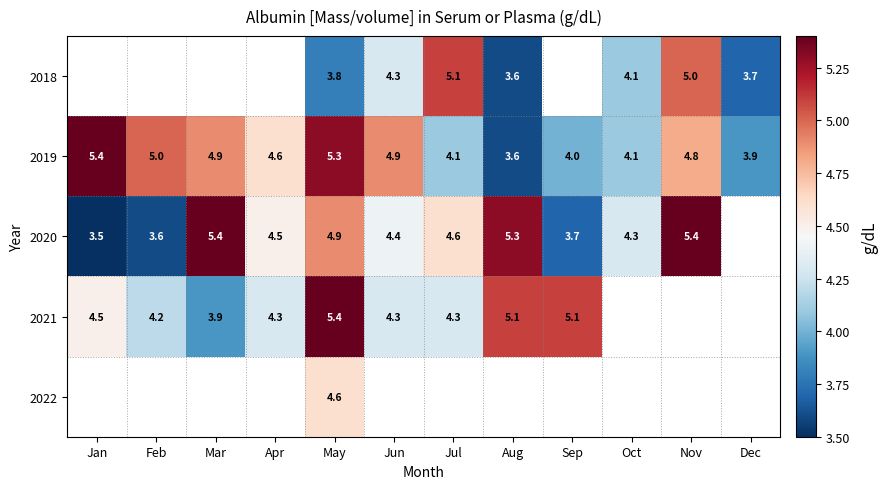

True or false: 2019 has a value of 6.3 at Jul.

False